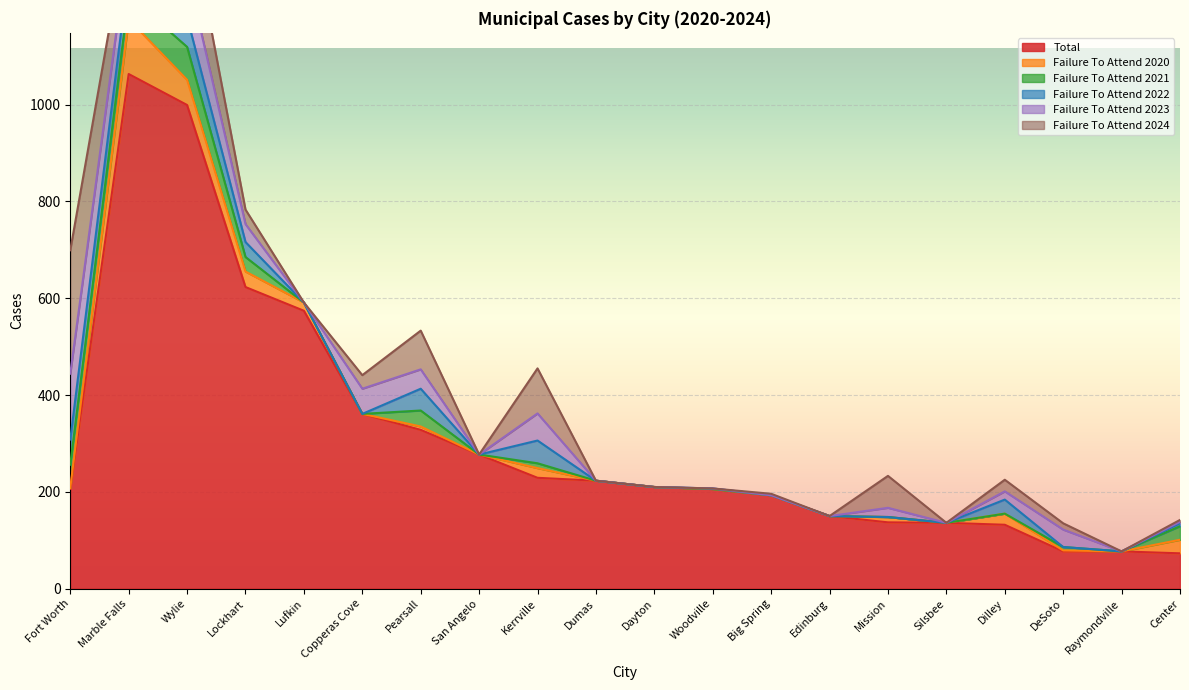

Rank the categories by failure_to_attend_2023 value from lowest to highest.

Lufkin, San Angelo, Dumas, Dayton, Woodville, Big Spring, Edinburg, Silsbee, Raymondville, Center, Dilley, Mission, DeSoto, Lockhart, Pearsall, Copperas Cove, Kerrville, Marble Falls, Wylie, Fort Worth